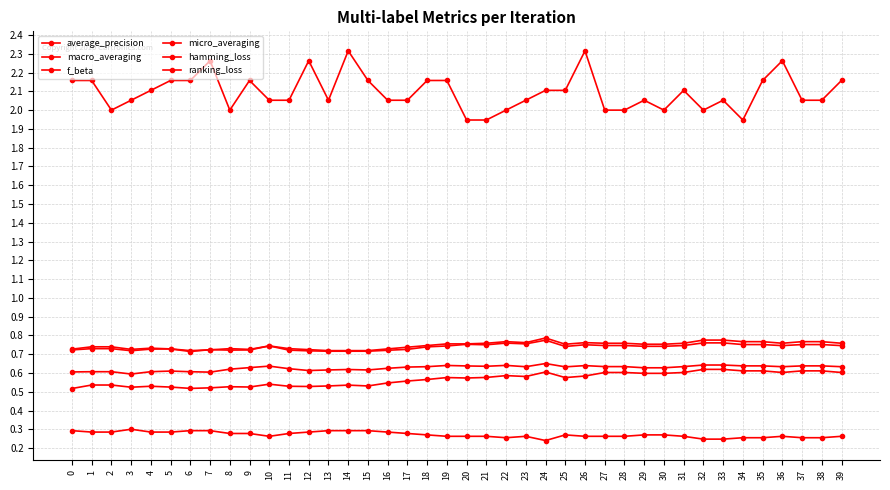

How many interior local valleys does the micro_averaging series have?

6